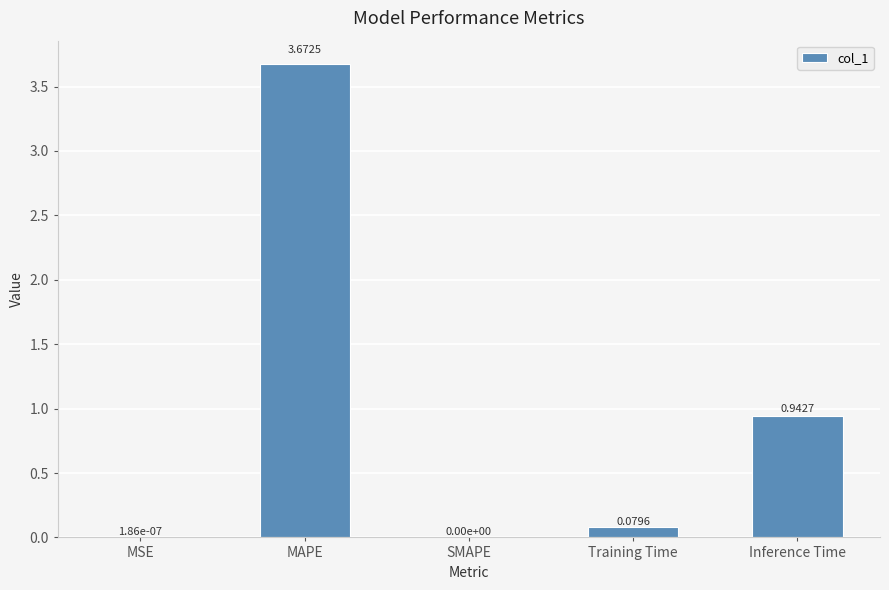

How many values are above zero?

4